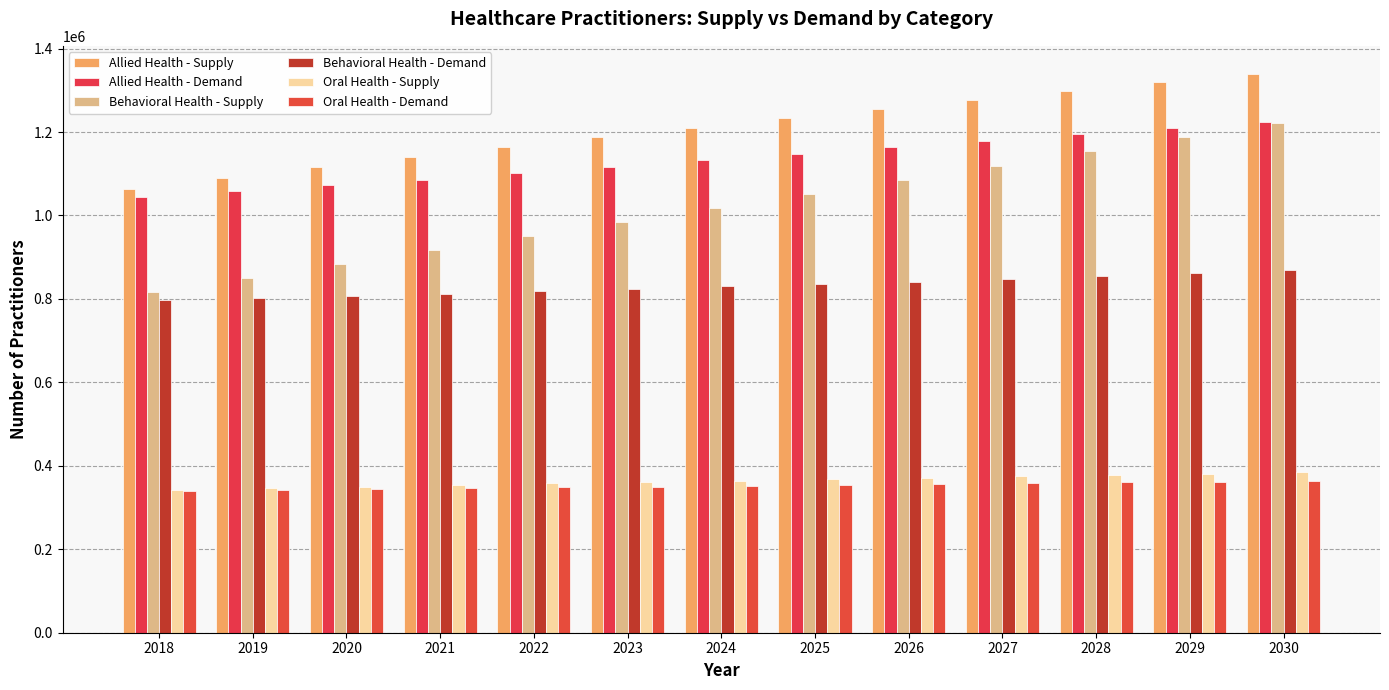

Is it true that Oral Health - Supply equals 617557 at 2023?

False